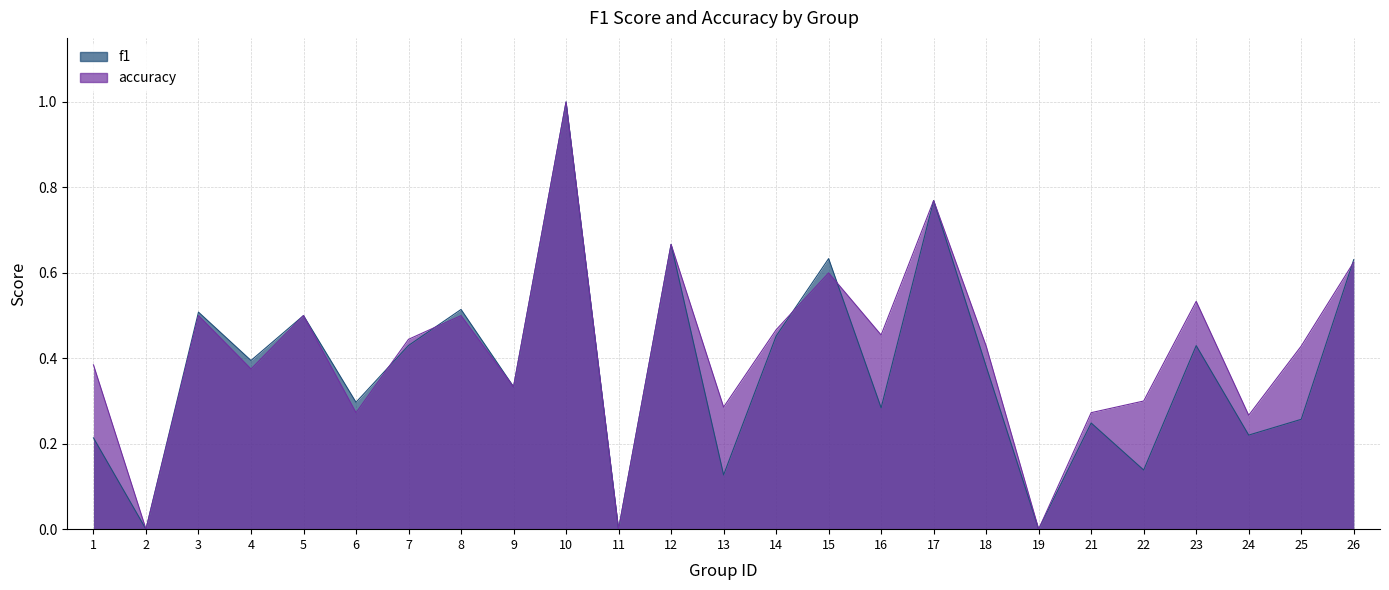

Count the accuracy values in the range 0 to 1.

25